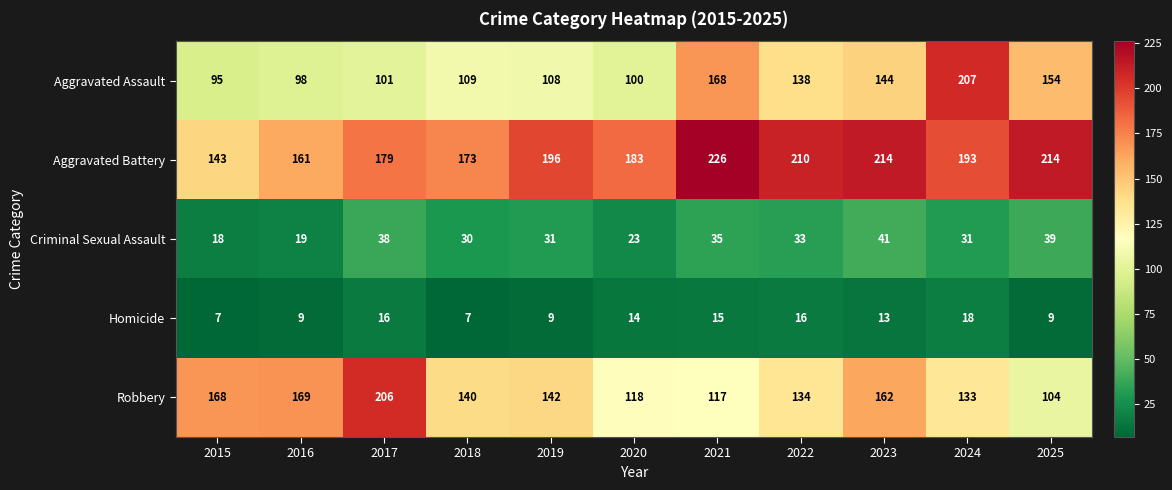

Rank the series by their maximum value, from lowest to highest.

Homicide, Criminal Sexual Assault, Robbery, Aggravated Assault, Aggravated Battery